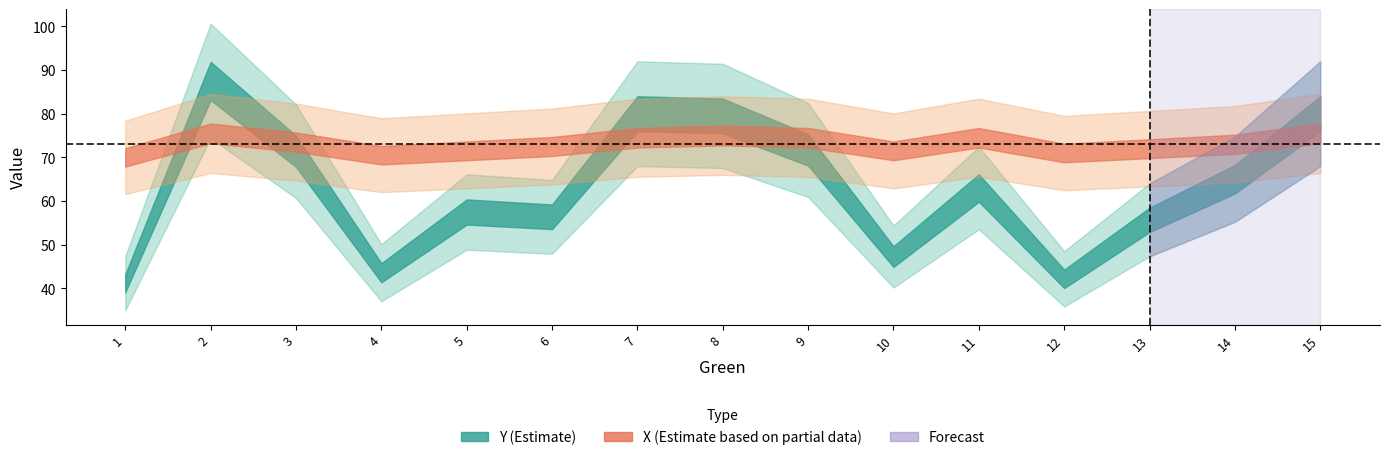

The value of Y at 1 is 69.0. True or false?

False